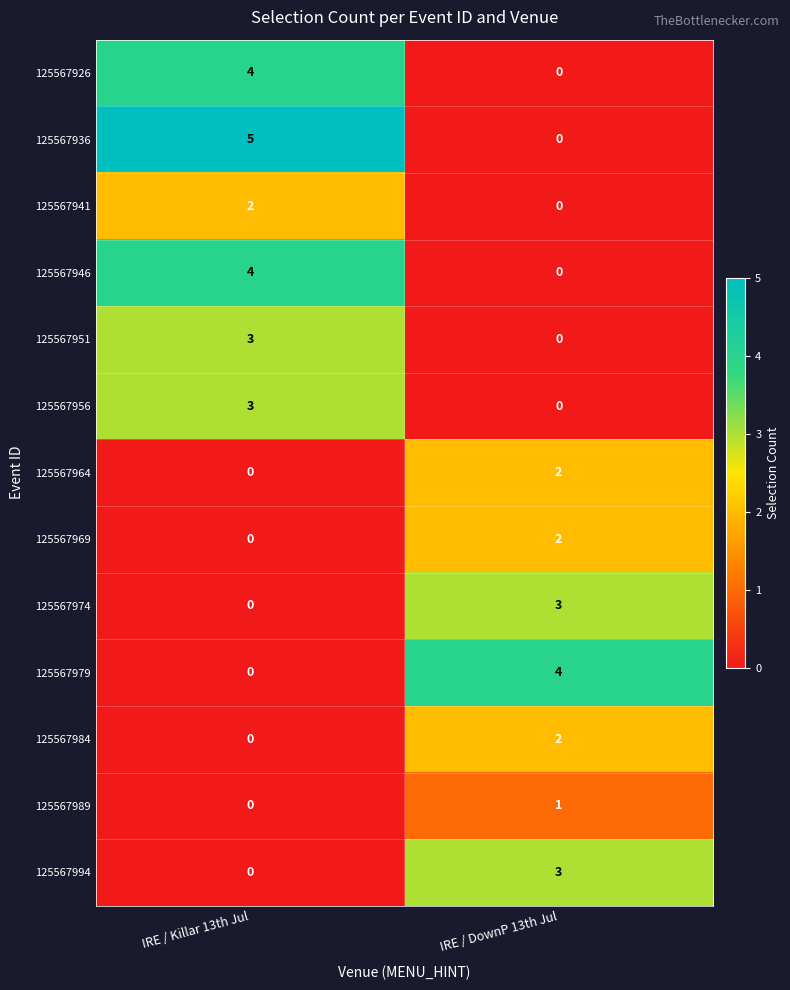

At which category does the chart reach its peak across all series?

IRE / Killar 13th Jul